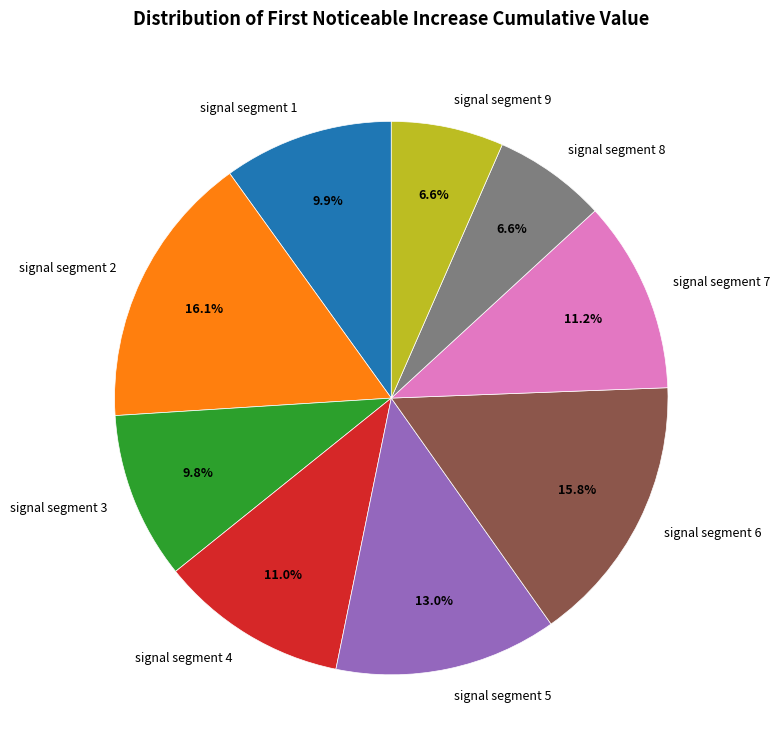

The signal segment 5 slice represents 7% of the pie. True or false?

False